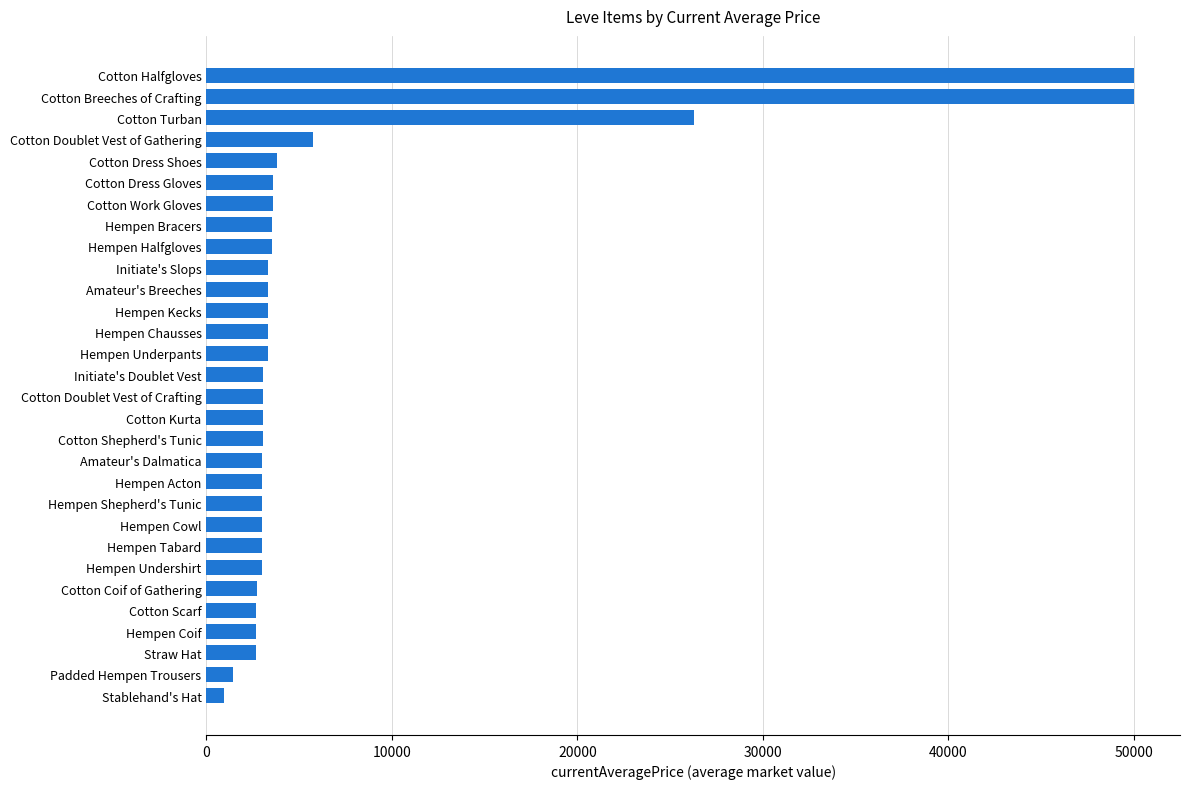

What is the change in value from Amateur's Dalmatica to Cotton Breeches of Crafting?

+46985.0